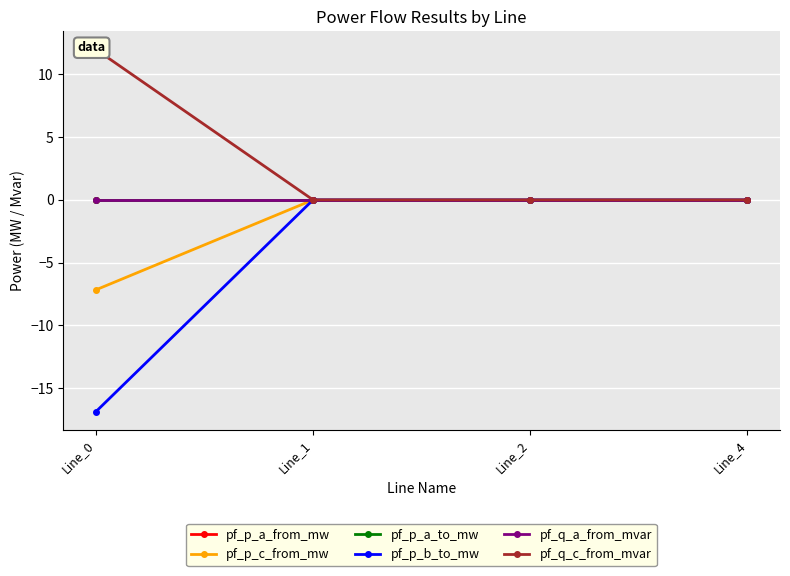

At Line_0, list the series in order from largest to smallest.

pf_q_c_from_mvar, pf_p_a_to_mw, pf_q_a_from_mvar, pf_p_a_from_mw, pf_p_c_from_mw, pf_p_b_to_mw